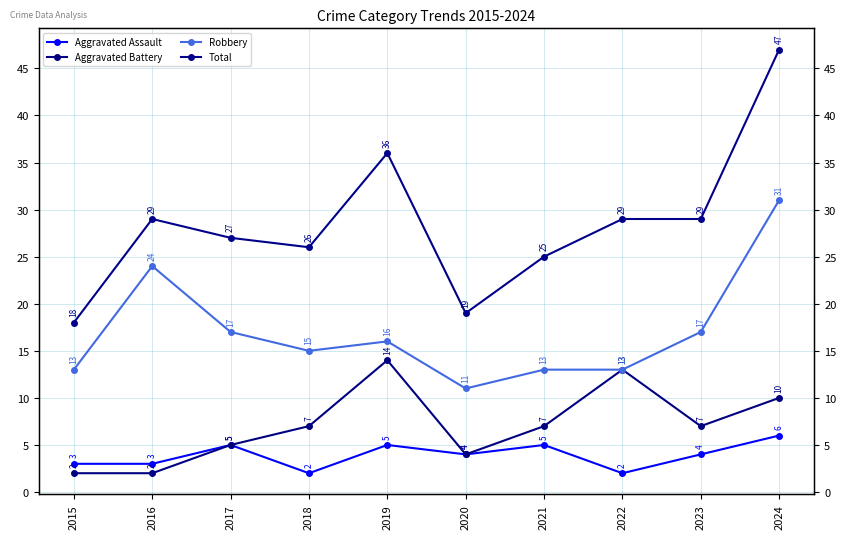

Which category has the highest value in the Robbery series?

2024